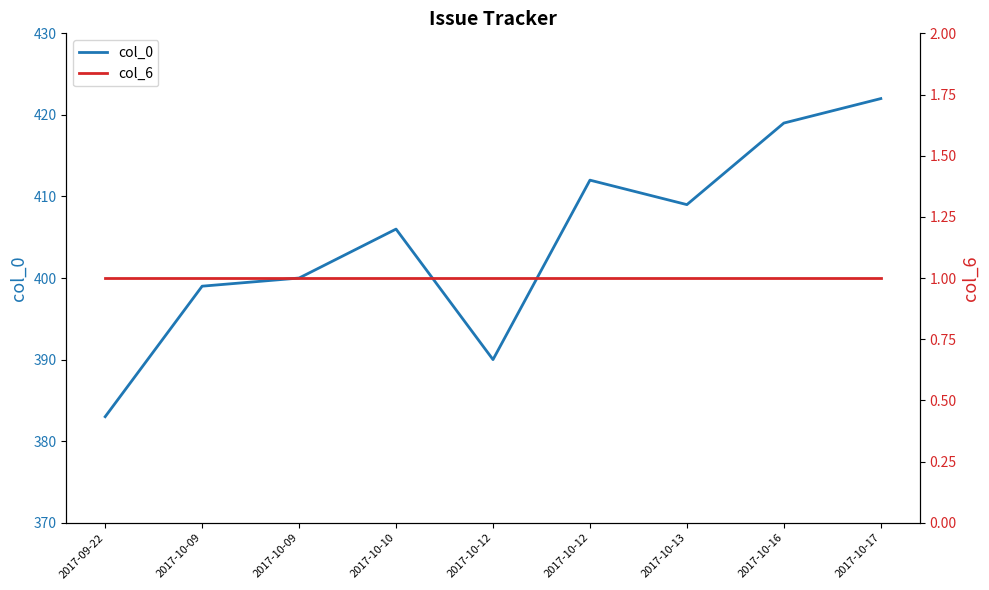

The col_6 series shows 0 at 2017-10-17. True or false?

False